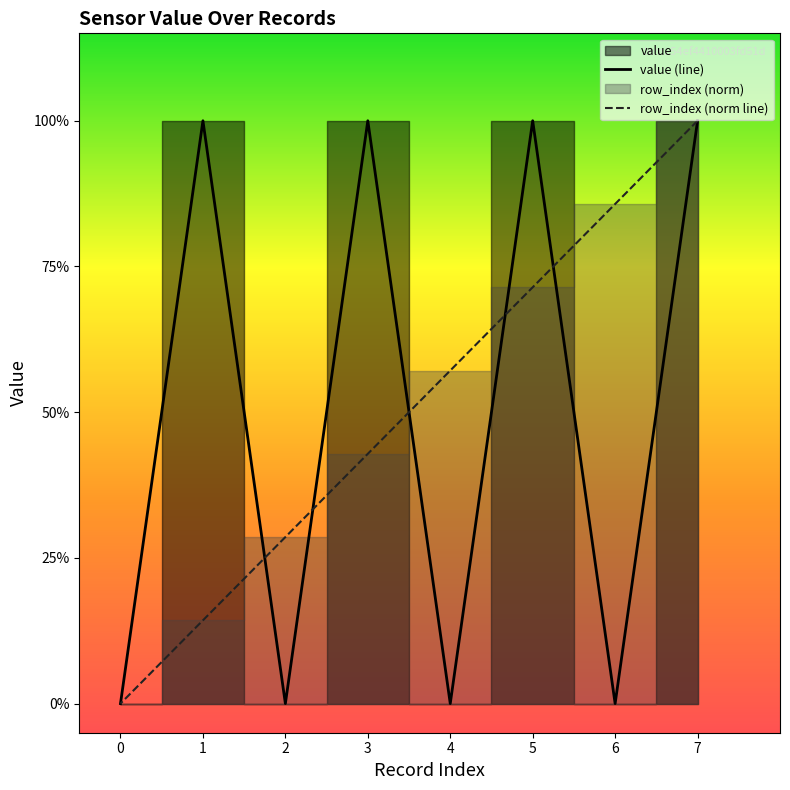

How many times do value and row_index cross each other?

5